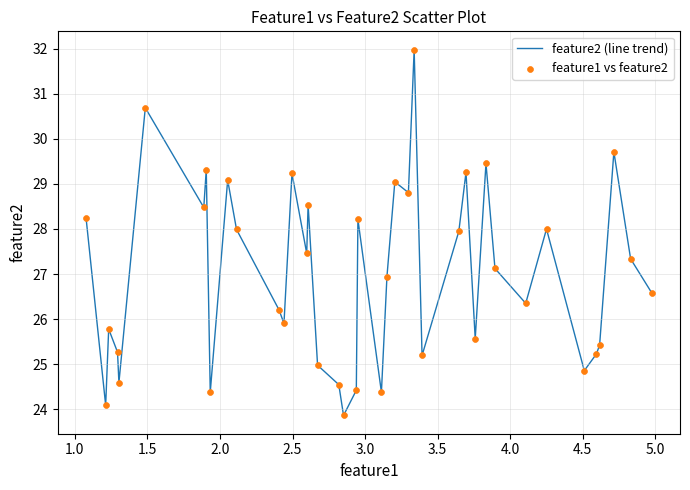

What is the difference between the maximum and minimum values?

8.1